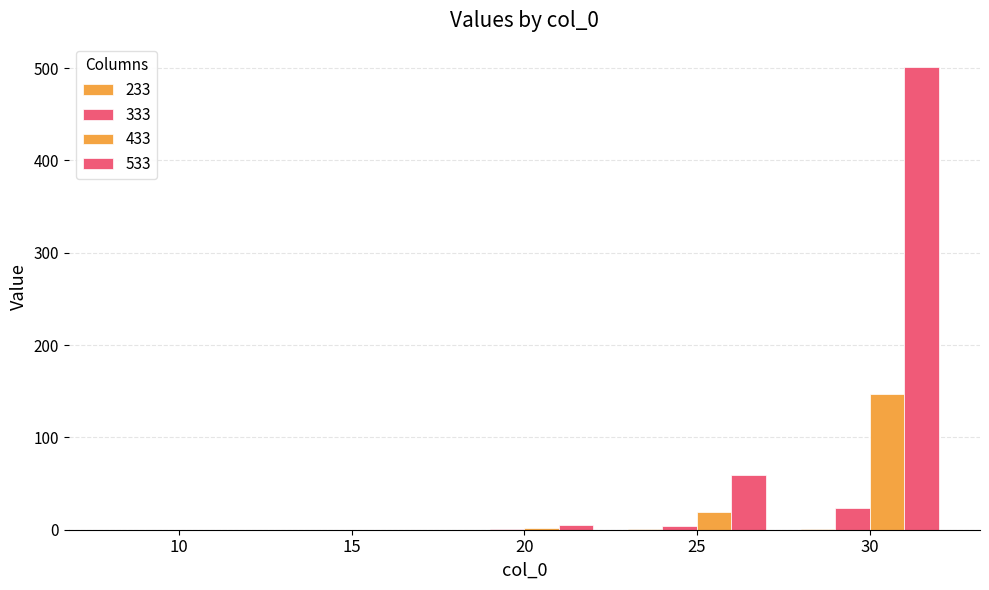

Does the chart contain stacked bars?

No